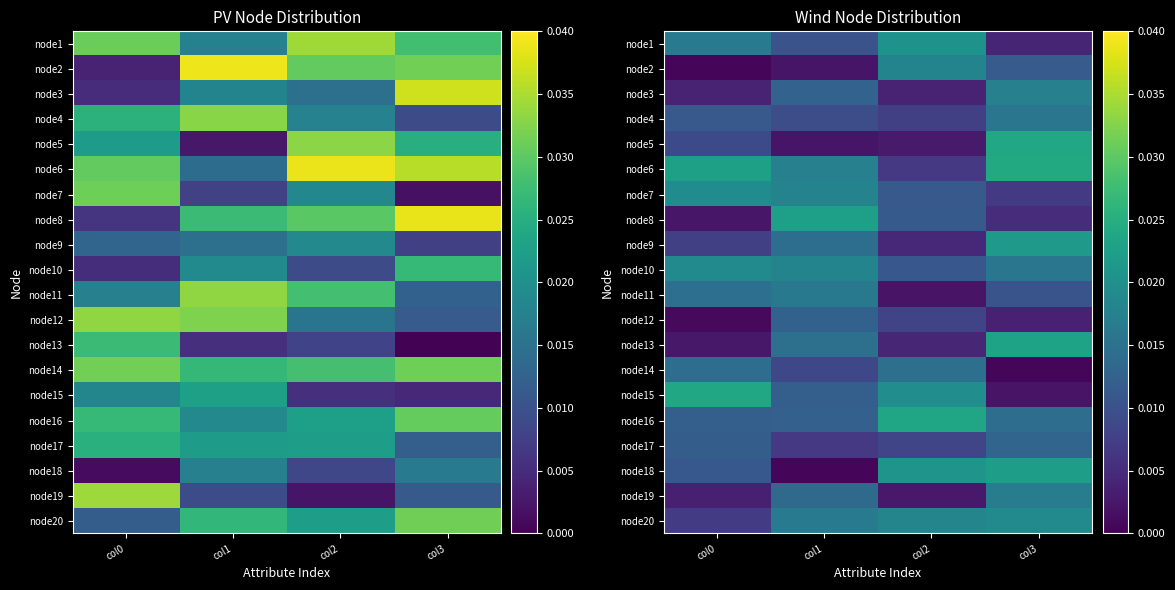

True or false: node10 has a value of 0.0 at col3.

False